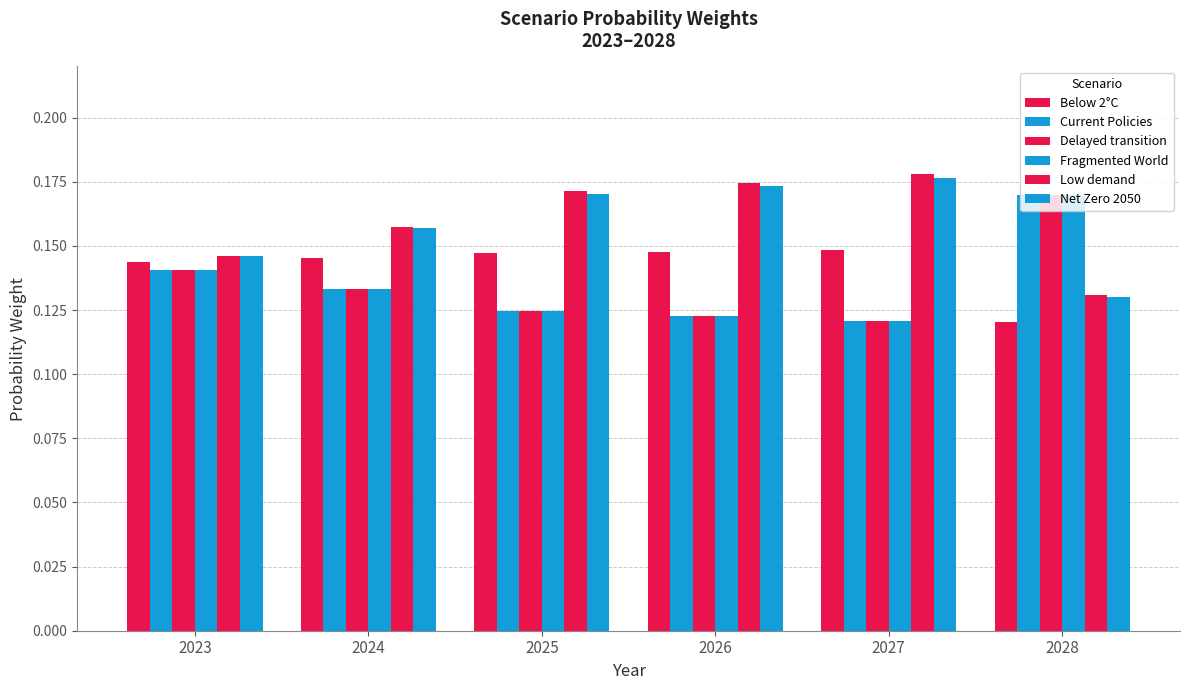

What is the minimum value for Current Policies?

0.1